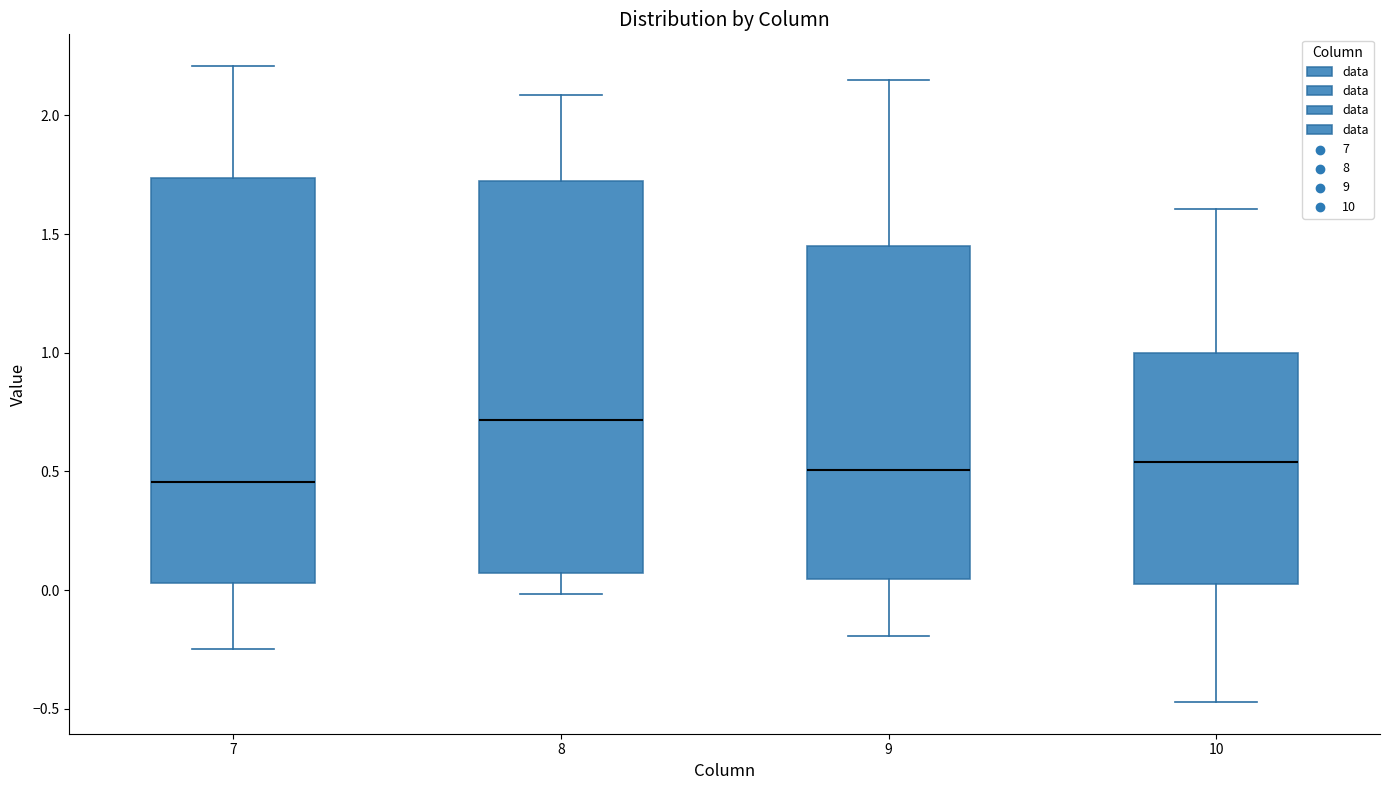

Reading left to right, read every box against the y-axis: the position of its median line, the range the box covers, and the ends of its whiskers. The values are not printed on the chart, so give them approximately, as read against the axis.

7: median 0.45, box 0.05 to 1.75, whiskers -0.25 to 2.20
8: median 0.70, box 0.05 to 1.70, whiskers 0.00 to 2.10
9: median 0.50, box 0.05 to 1.45, whiskers -0.20 to 2.15
10: median 0.55, box 0.05 to 1.00, whiskers -0.45 to 1.60